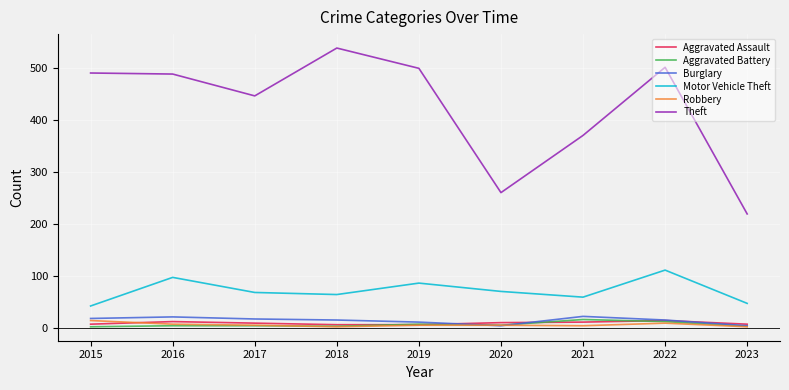

How many lines are shown in the chart?

6